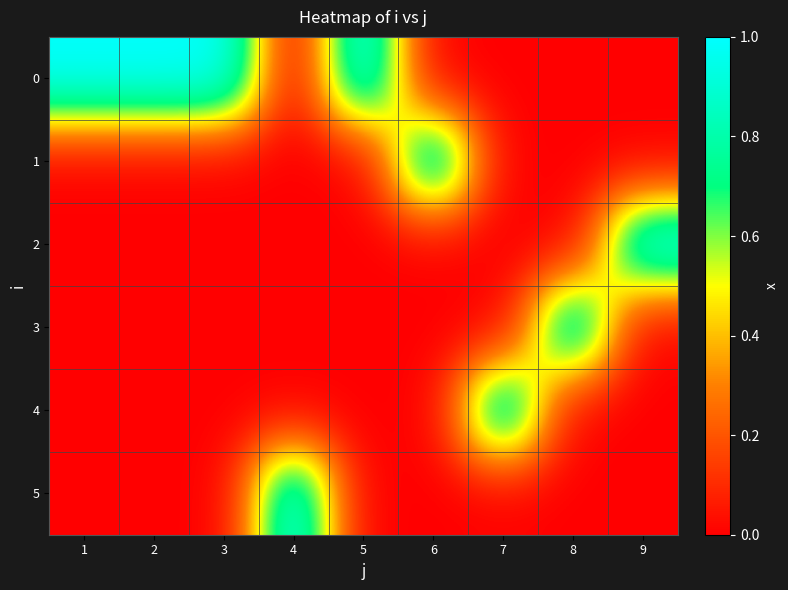

How many distinct data groups are displayed?

6